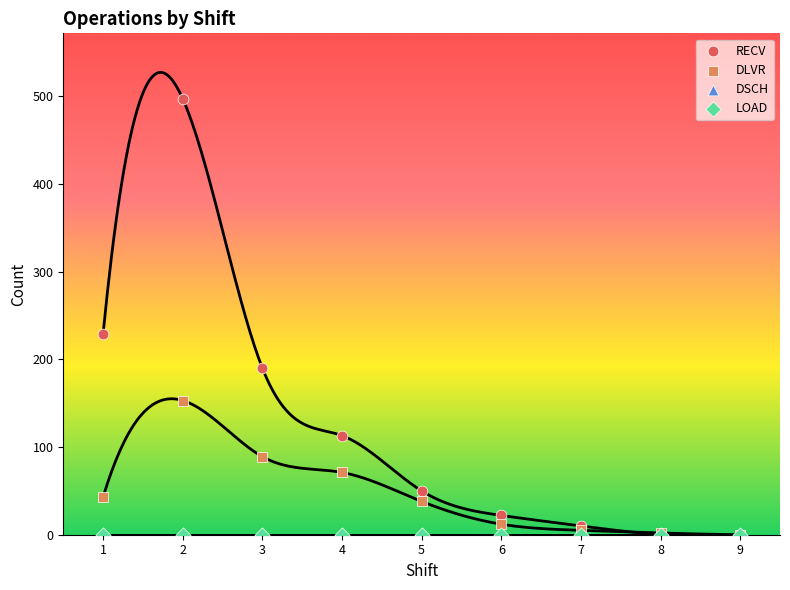

Which series reaches the minimum Y coordinate?

RECV